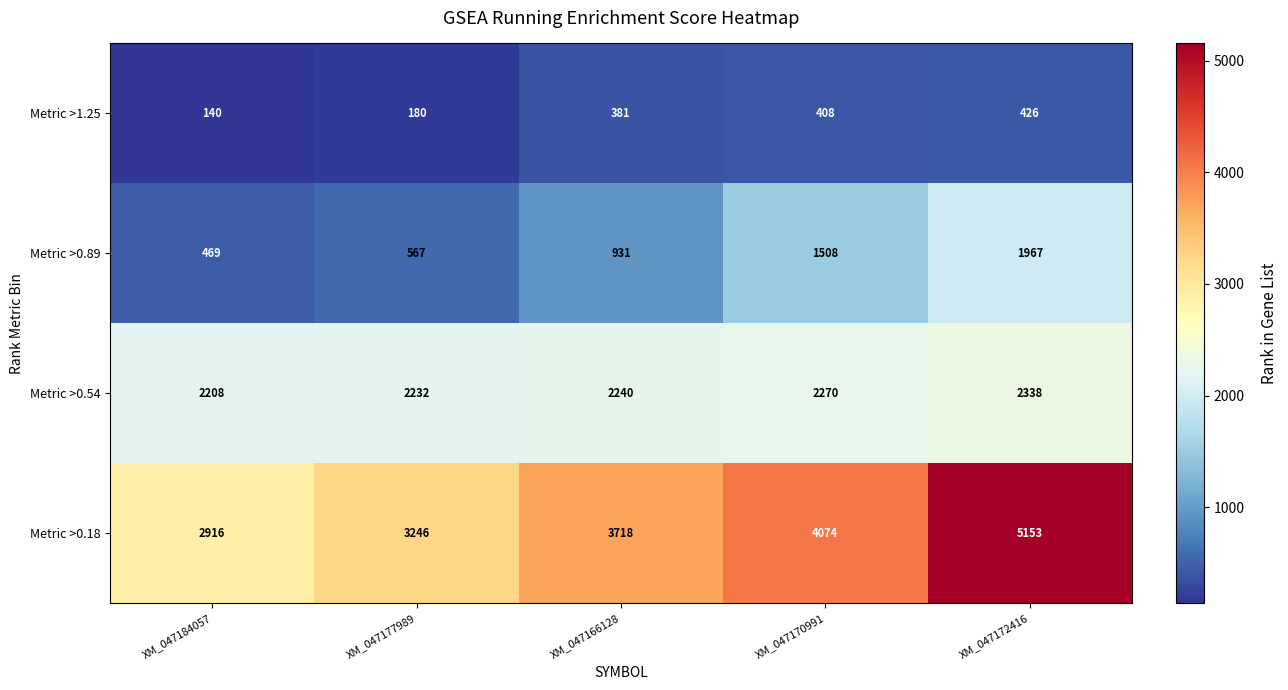

Which series has the largest range (max minus min)?

Metric >0.18